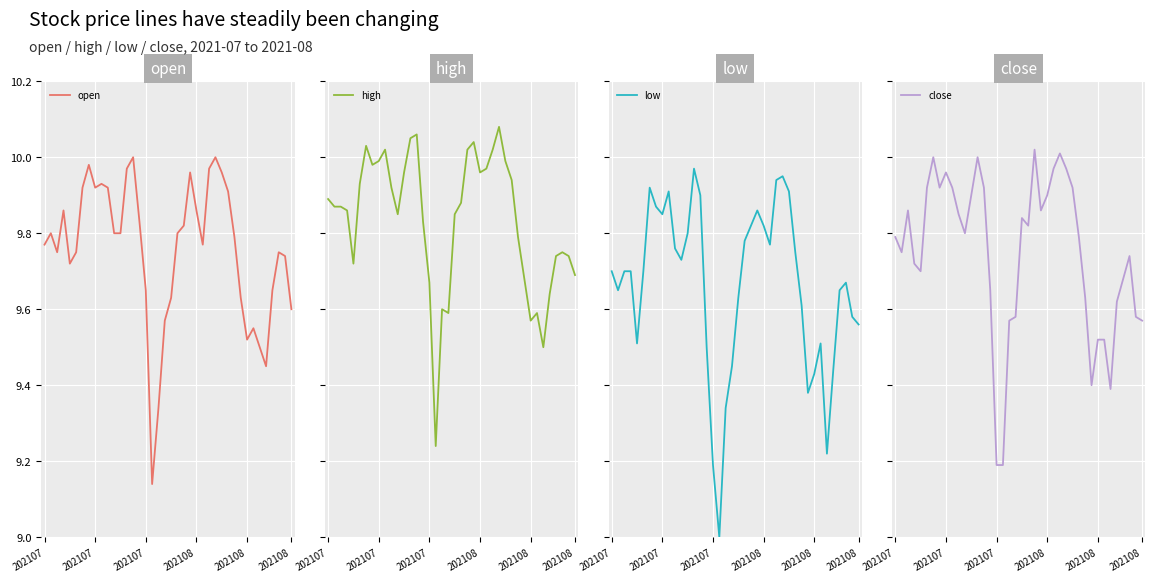

At which category does high reach its first local peak?

6